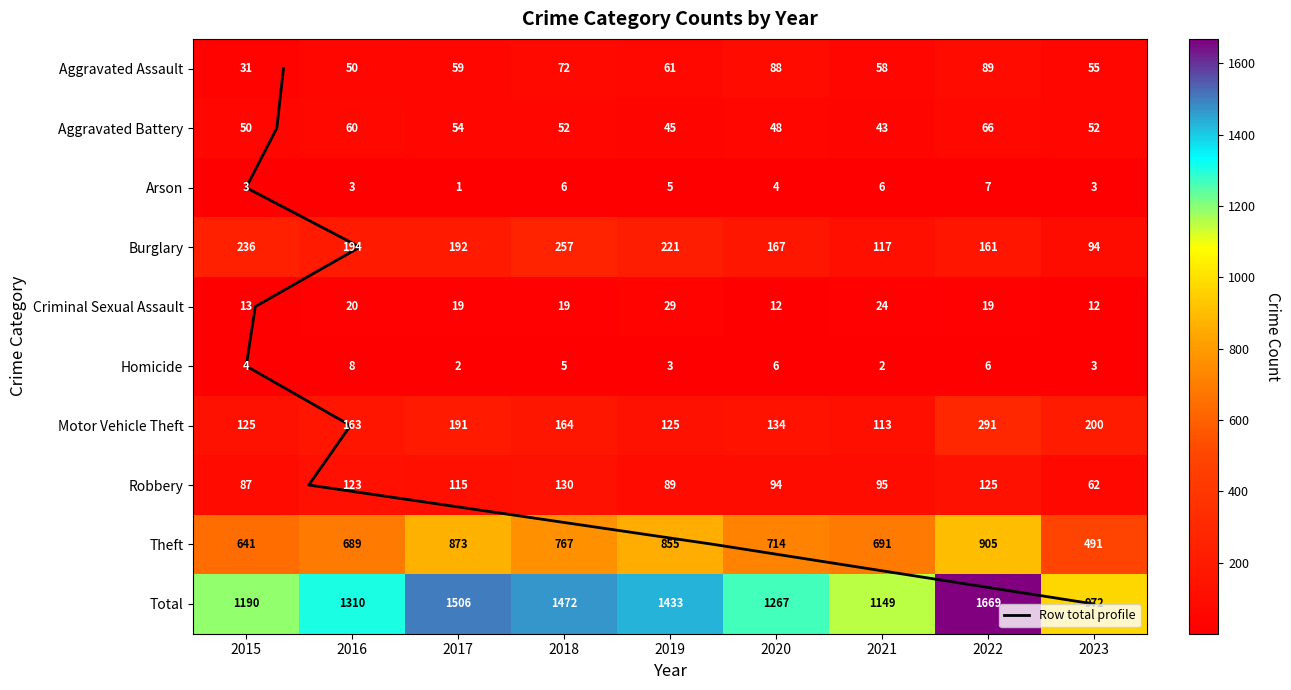

How many series are shown in this chart?

10